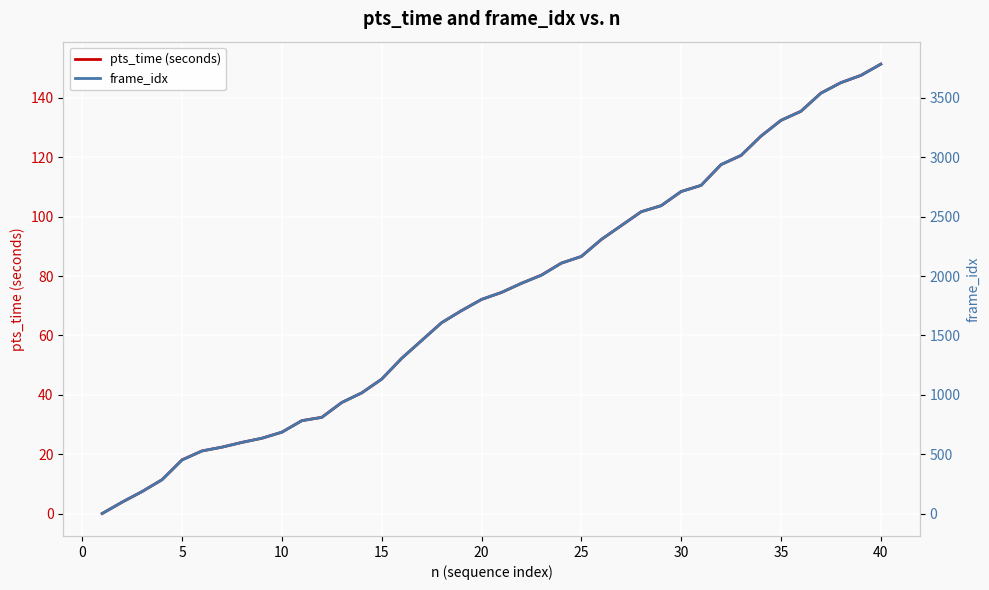

At which label does pts_time (seconds) reach its peak?

40